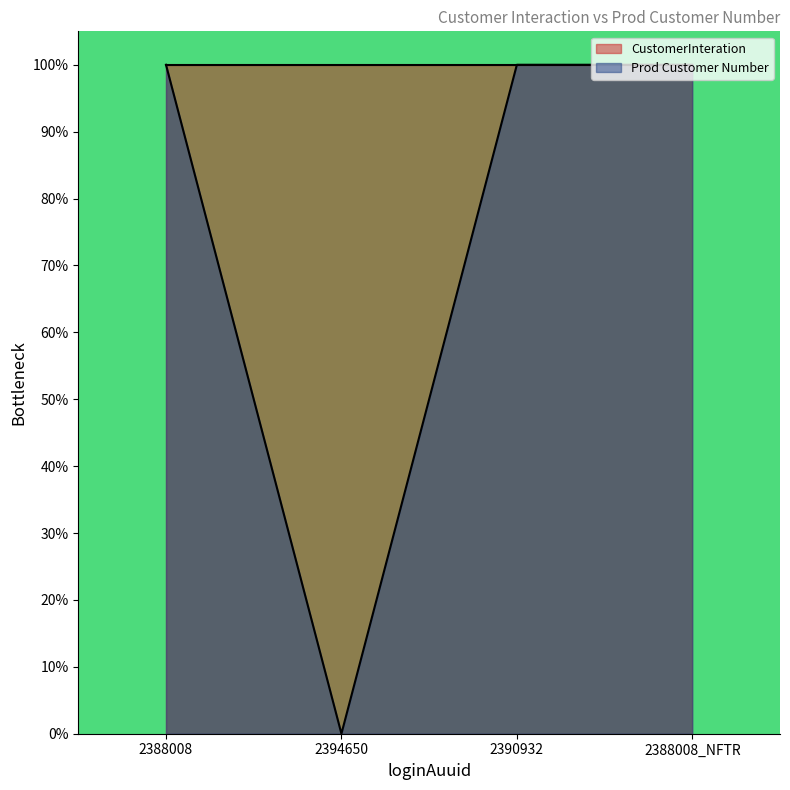

Reading left to right, transcribe all the data shown in this chart.

CustomerInteration: 100.0	100.0	100.0	100.0
Prod Customer Number: 100.0	0.0	100.0	100.0